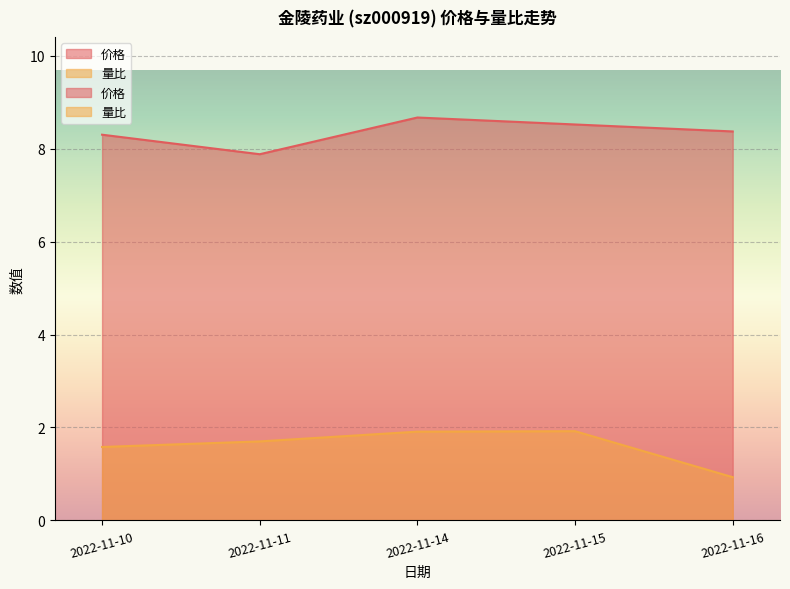

What is the sum of all 价格 values?

41.7